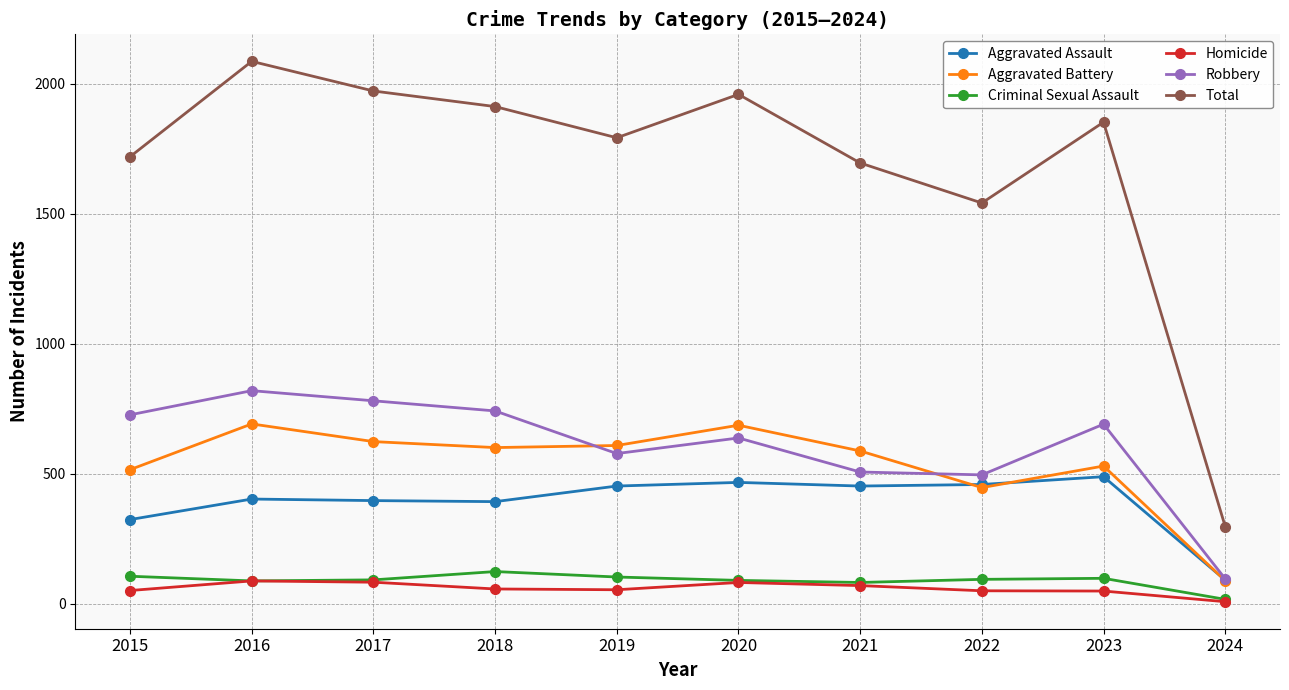

What is the difference between the Total values at 2017 and 2019?

180